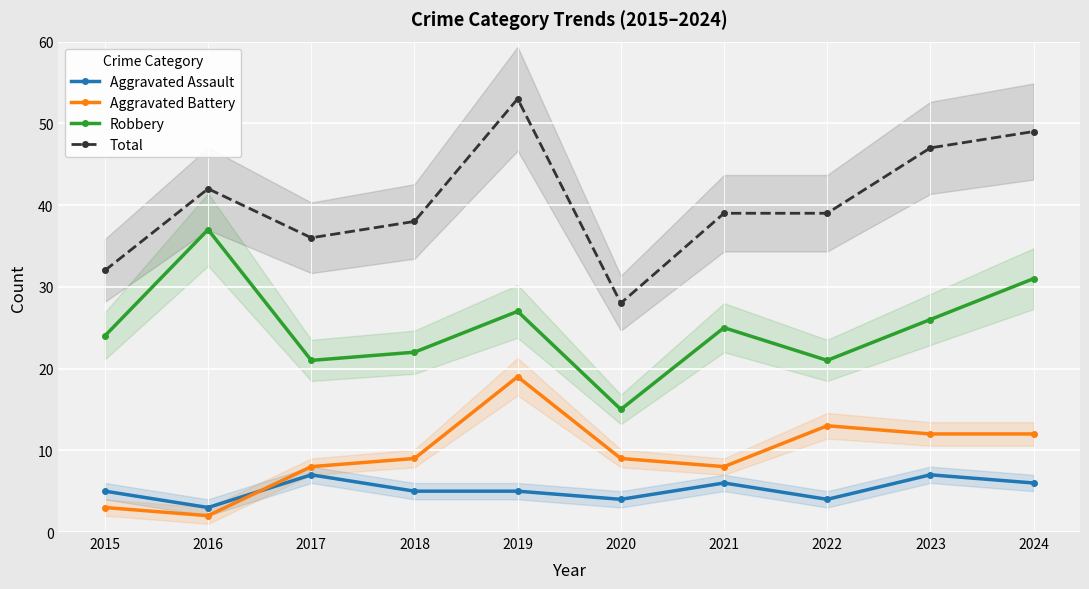

Rank the series at 2017 from lowest to highest value.

Aggravated Assault, Aggravated Battery, Robbery, Total